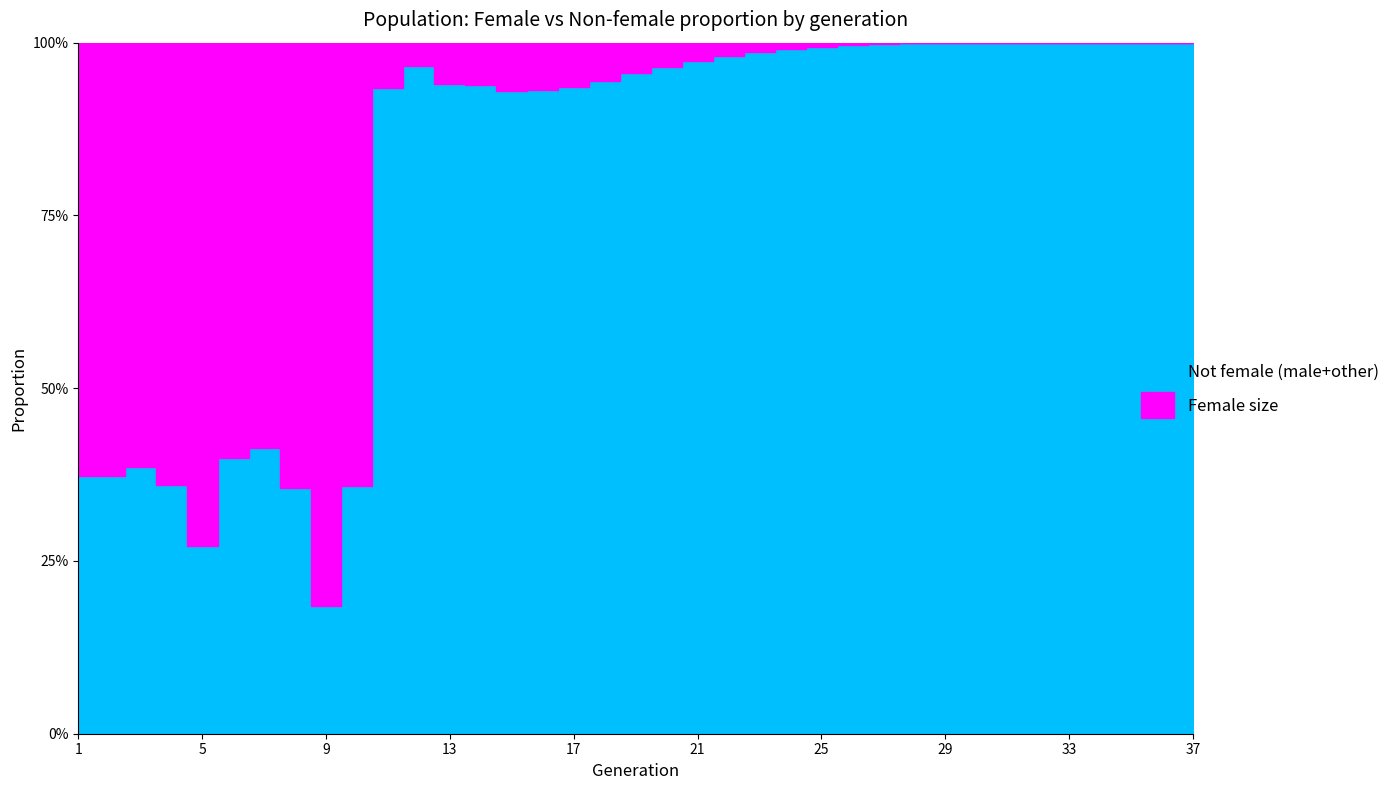

What is the value of the non_female_size point at the 26th from the left?

1444438